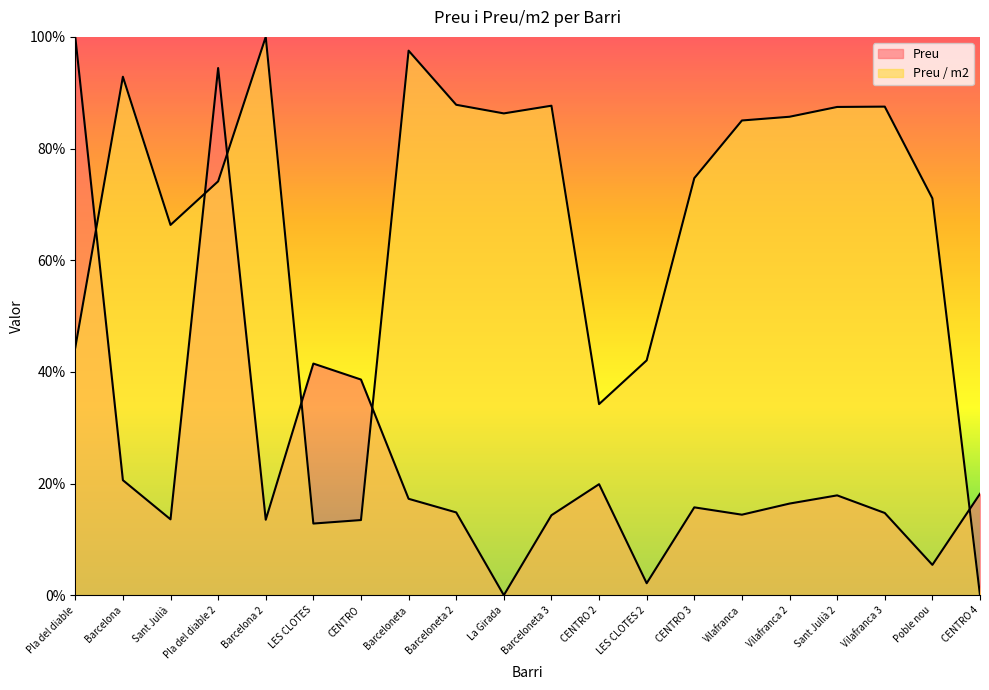

In Preu, how many points are lower than both neighbors (excluding endpoints)?

6